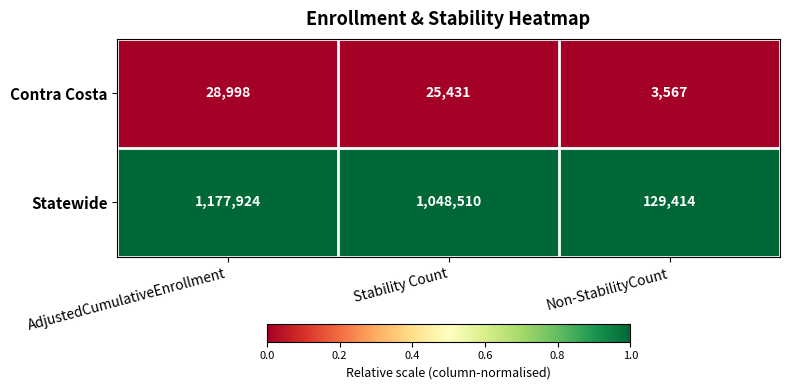

Which series has the largest range (max minus min)?

Statewide